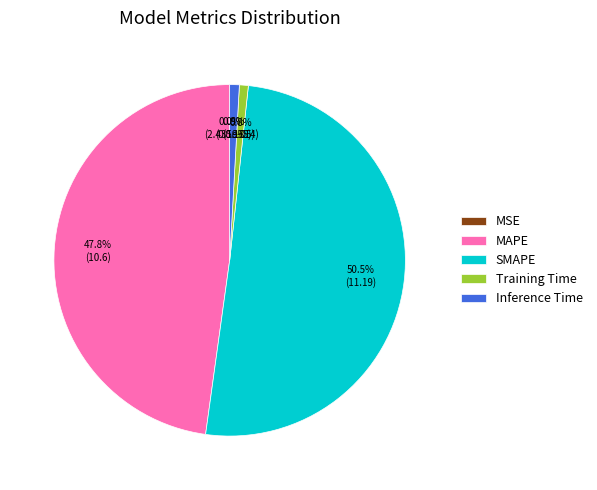

Is it true that Training Time is 1% of the pie?

True